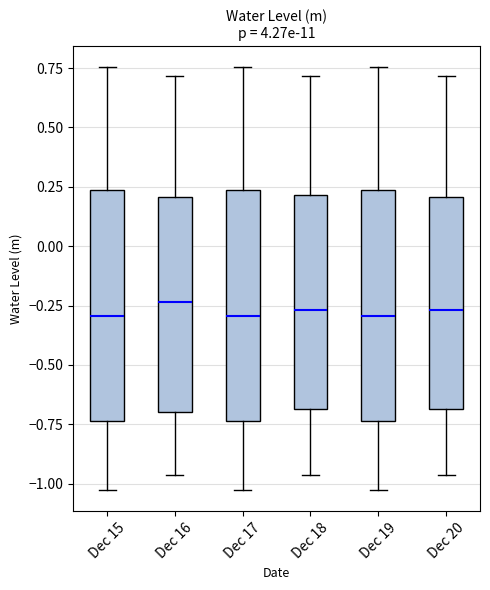

Where does the lower whisker of the box for Dec 15 end on the y-axis? The values are not printed on the chart, so give them approximately, as read against the axis.

-1.05